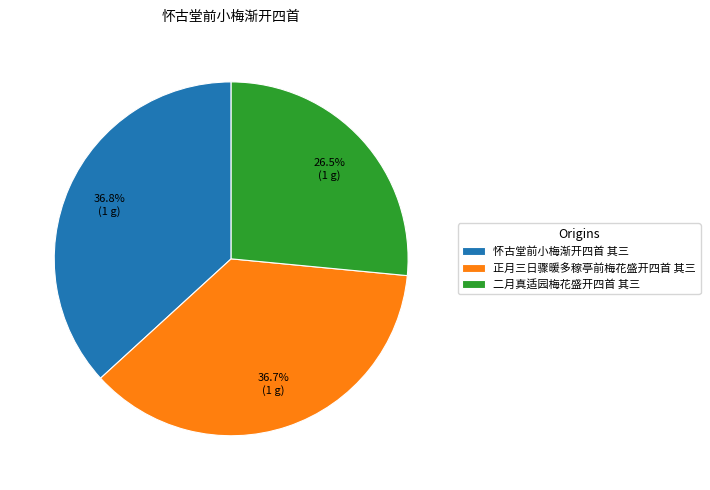

Combined, what portion of the pie is 正月三日骤暖多稼亭前梅花盛开四首 其三 and 二月真适园梅花盛开四首 其三?

63.2%